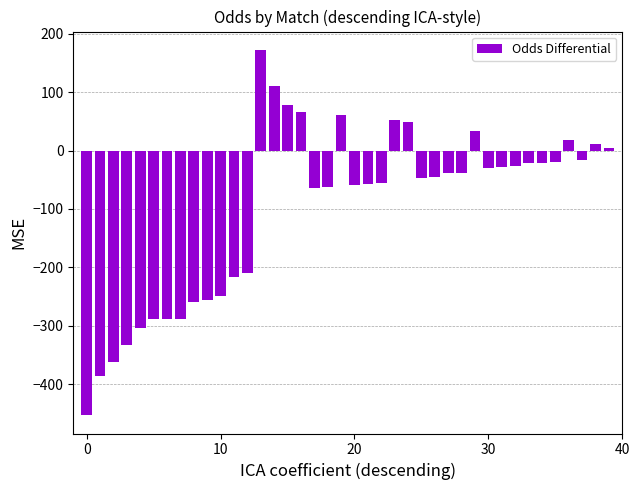

How many data points are above -38?

18